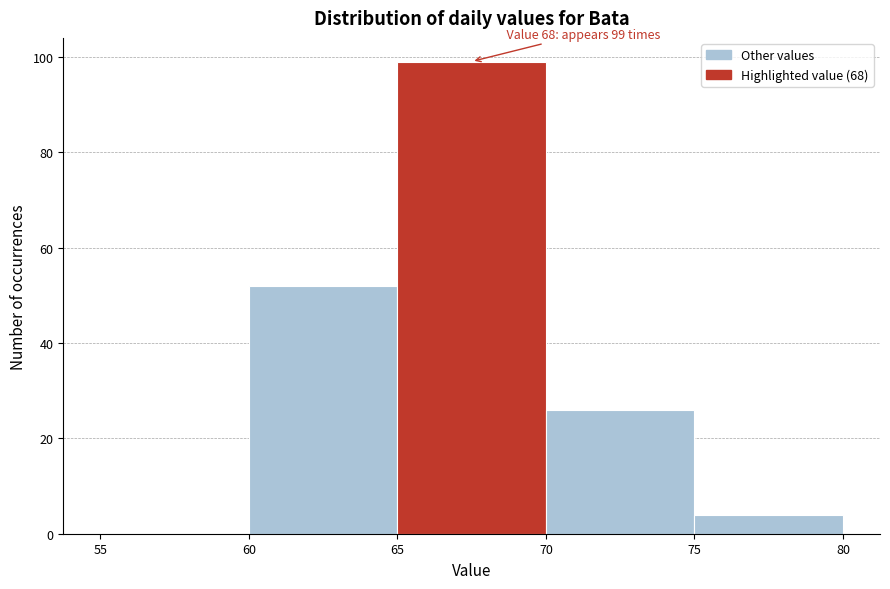

Which range on the x-axis has the tallest bar?

65 to 70